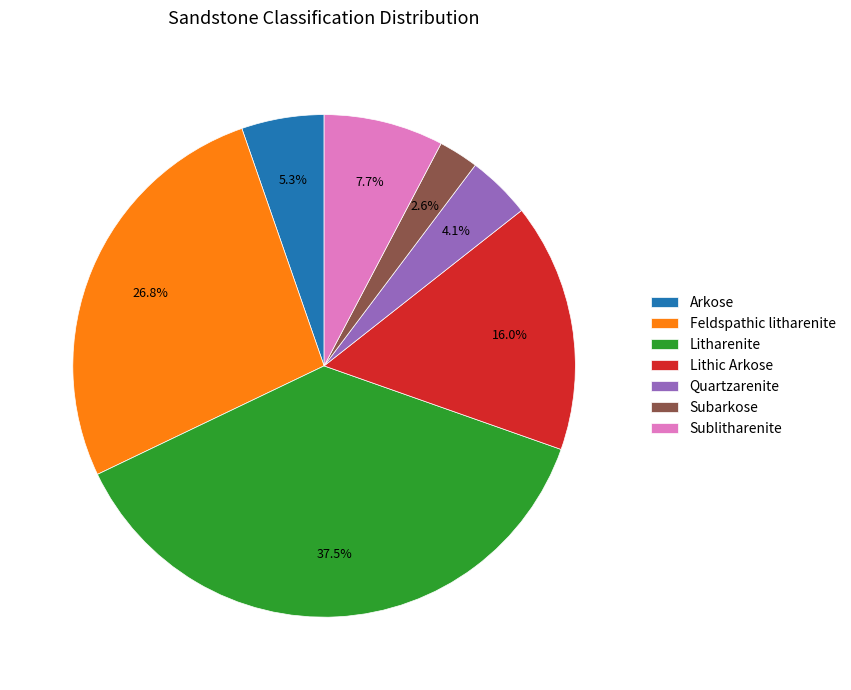

What is the ratio of the value at Quartzarenite to the value at Arkose?

0.8